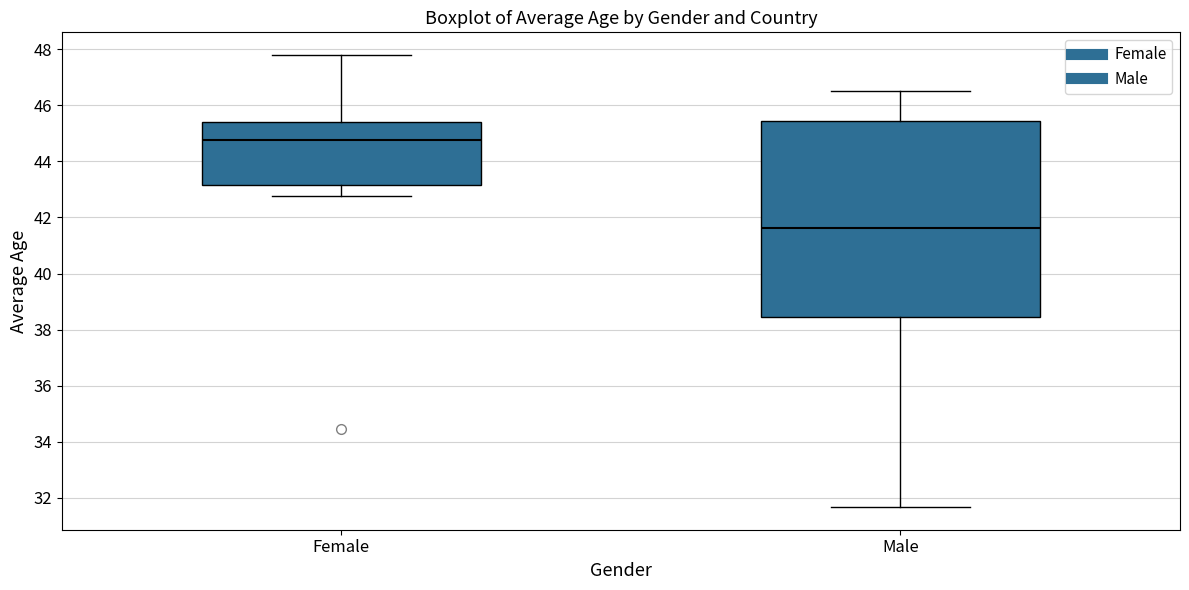

Reading left to right, read every box against the y-axis: the position of its median line, the range the box covers, and the ends of its whiskers. The values are not printed on the chart, so give them approximately, as read against the axis.

Female: median 44.8, box 43.2 to 45.4, whiskers 42.8 to 47.8
Male: median 41.6, box 38.4 to 45.4, whiskers 31.6 to 46.6